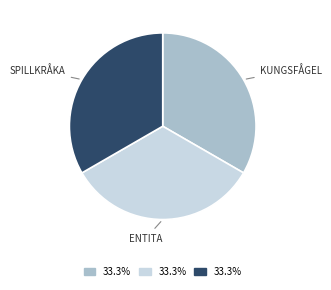

Does any single category account for the majority?

No